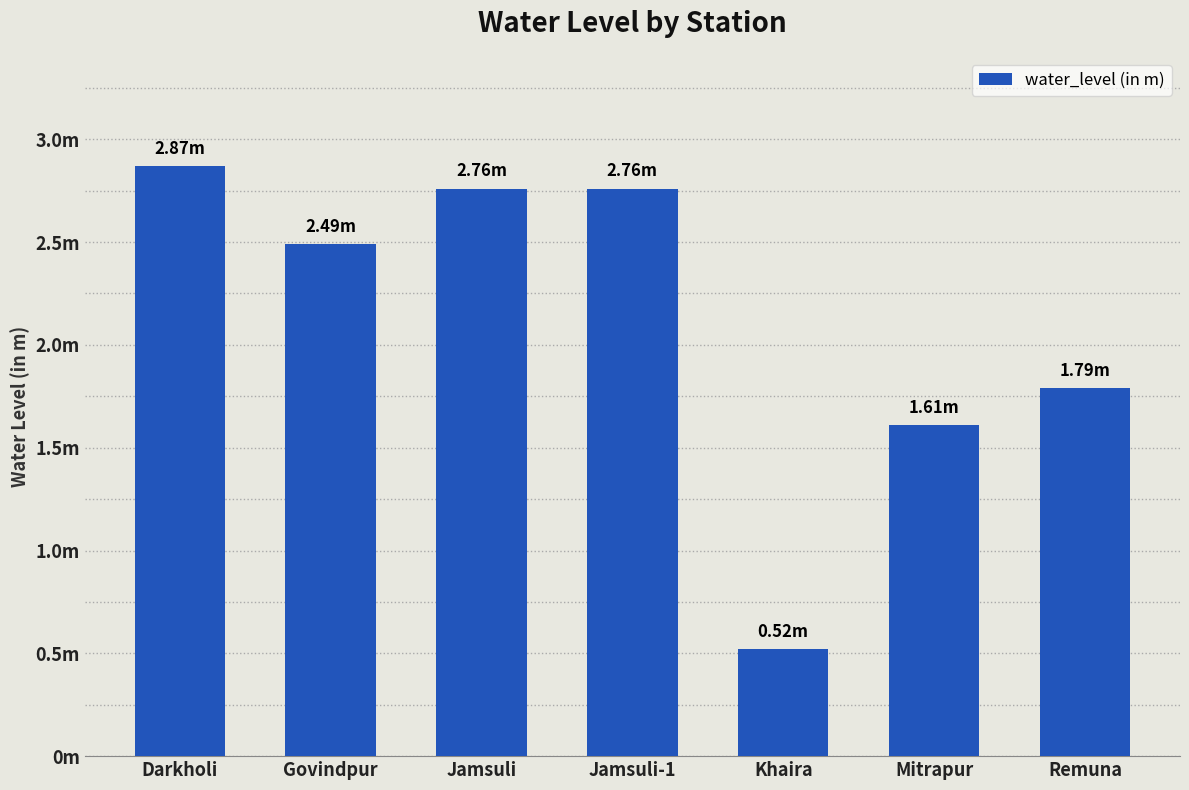

Rank the categories by value from lowest to highest.

Khaira, Mitrapur, Remuna, Govindpur, Jamsuli, Jamsuli-1, Darkholi